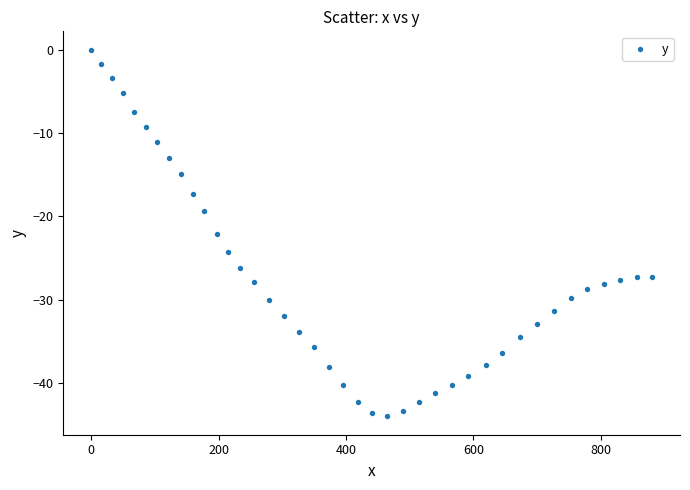

What is the range of X values (max minus min)?

880.5